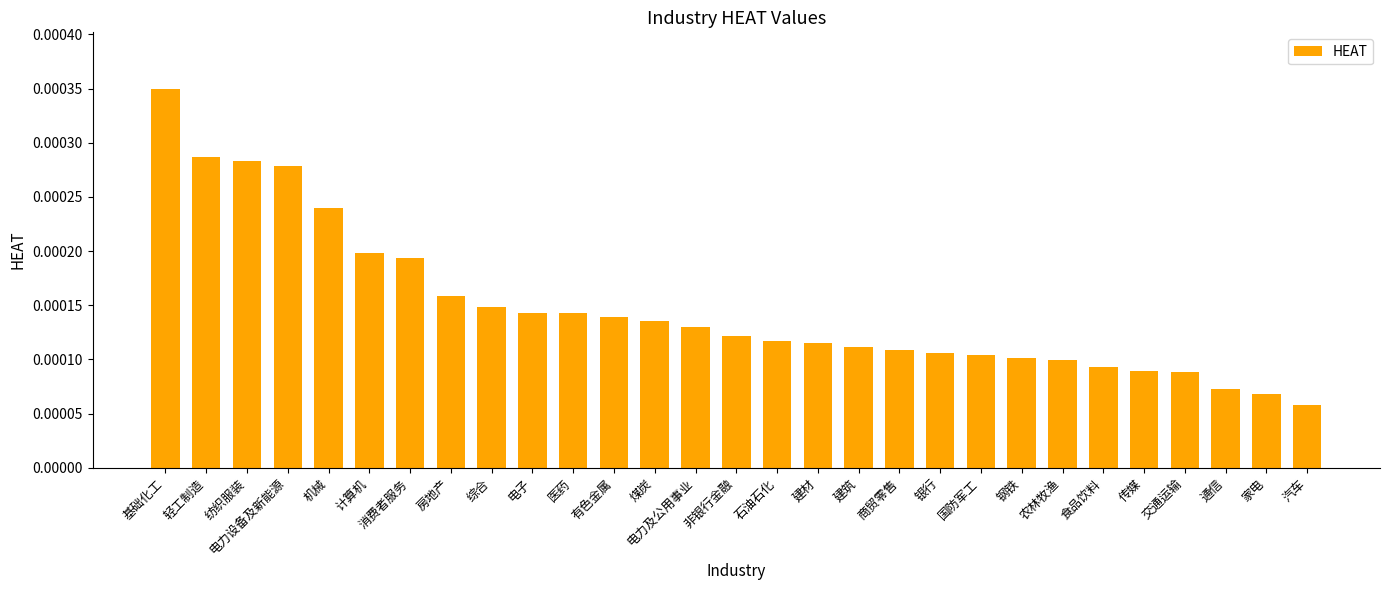

Which has a higher value, 汽车 or 农林牧渔?

农林牧渔